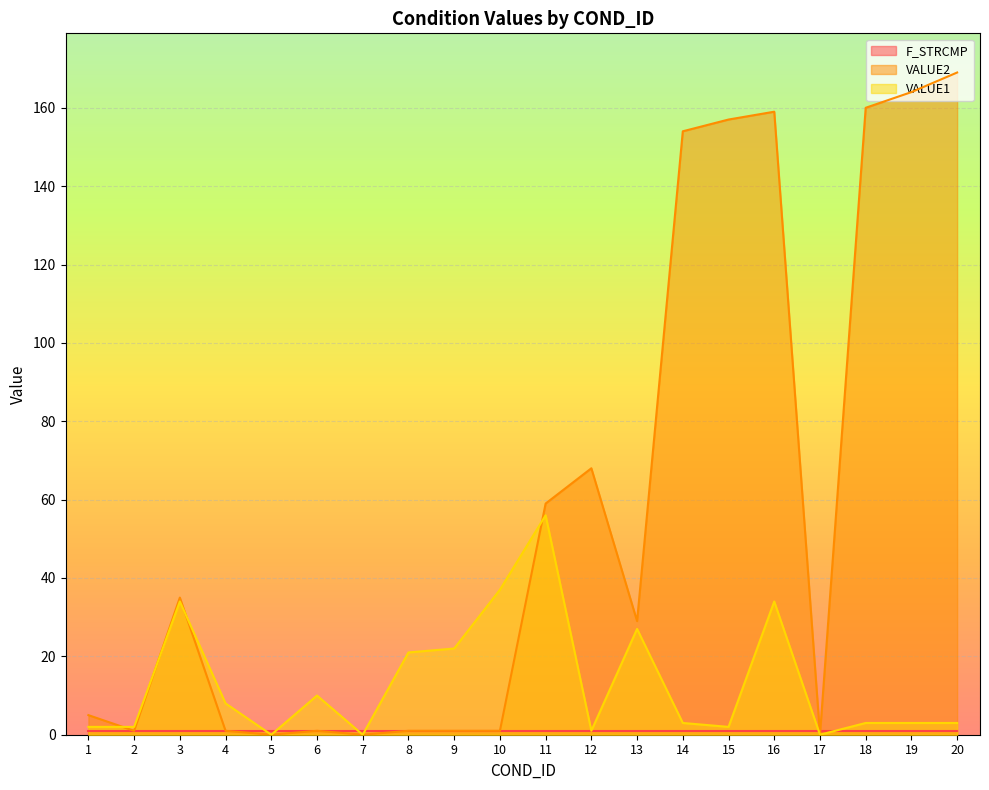

How many times do VALUE1 and VALUE2 cross each other?

4